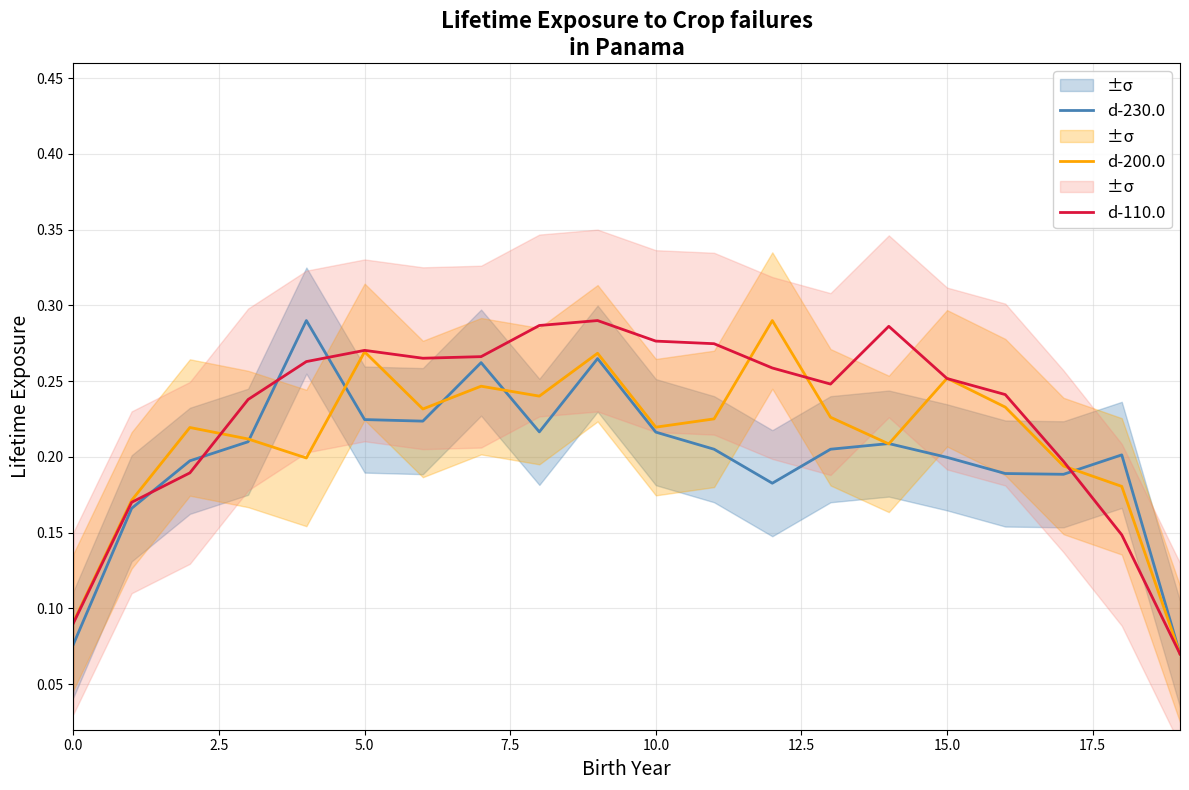

What is the sum of the d-200.0 values at 17 and 16?

0.4